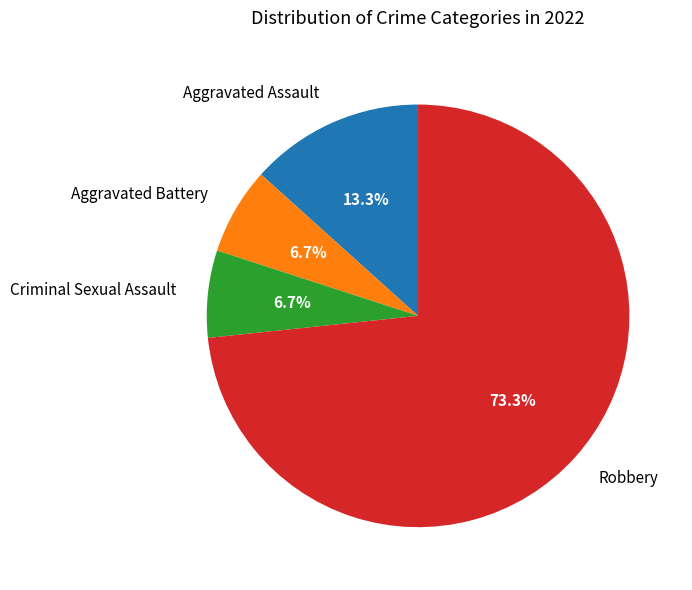

To the nearest percent, what is the difference between the largest and smallest slice percentages?

67%